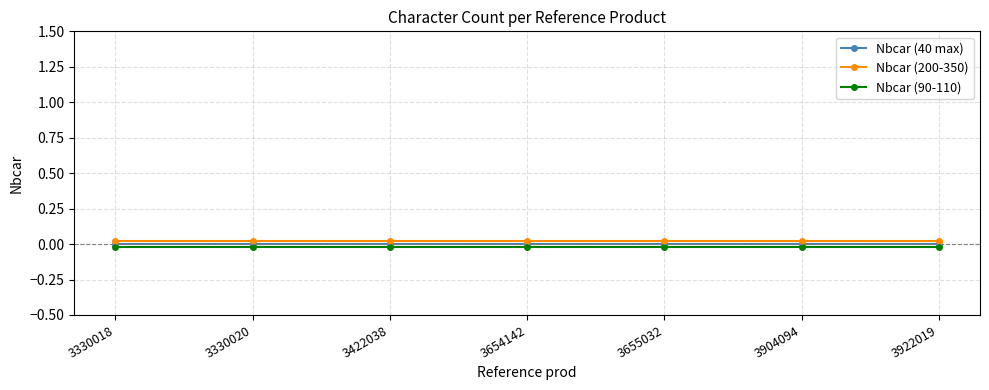

What are all the series names shown in the legend?

Nbcar (40 max), Nbcar (200-350), Nbcar (90-110)